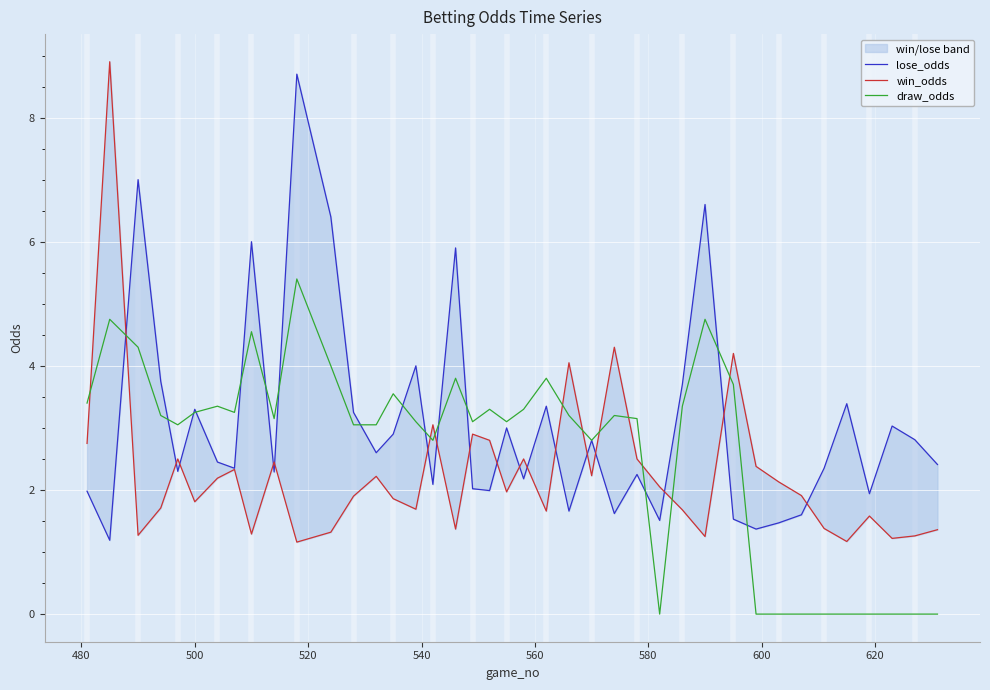

List the series in order of their peak value, lowest first.

draw_odds, lose_odds, win_odds